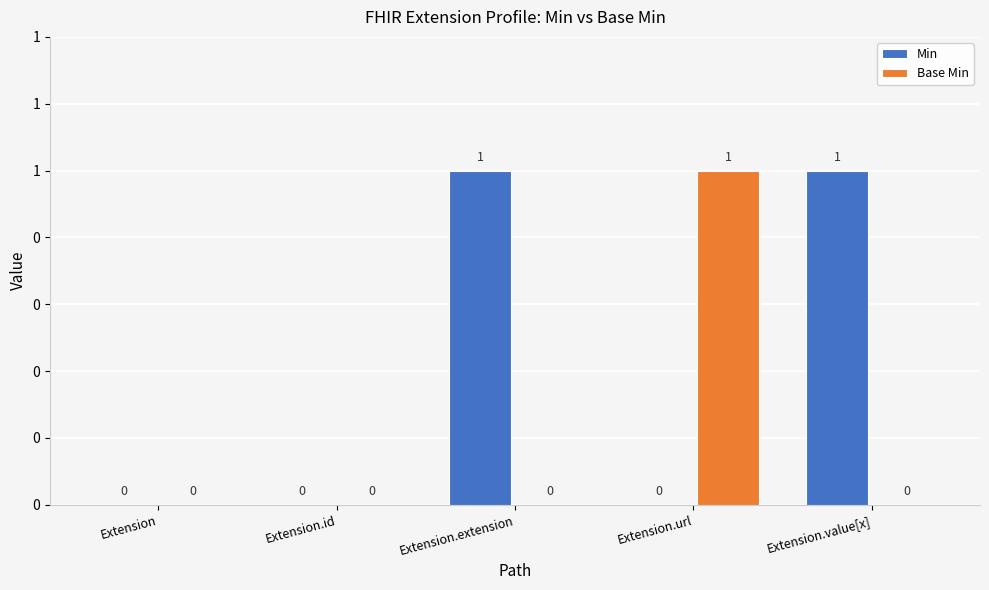

What position from the right is Extension.value[x]?

1